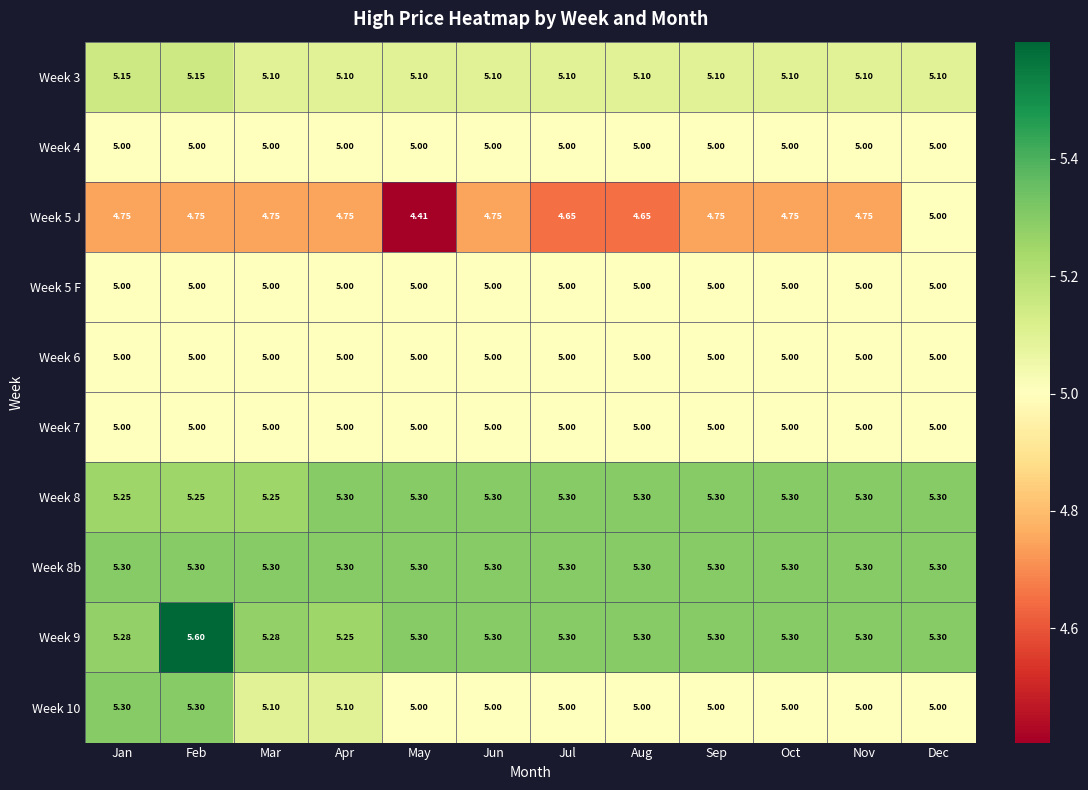

Is the value of Week 8b at Feb greater than the value of Week 8 at Feb?

Yes